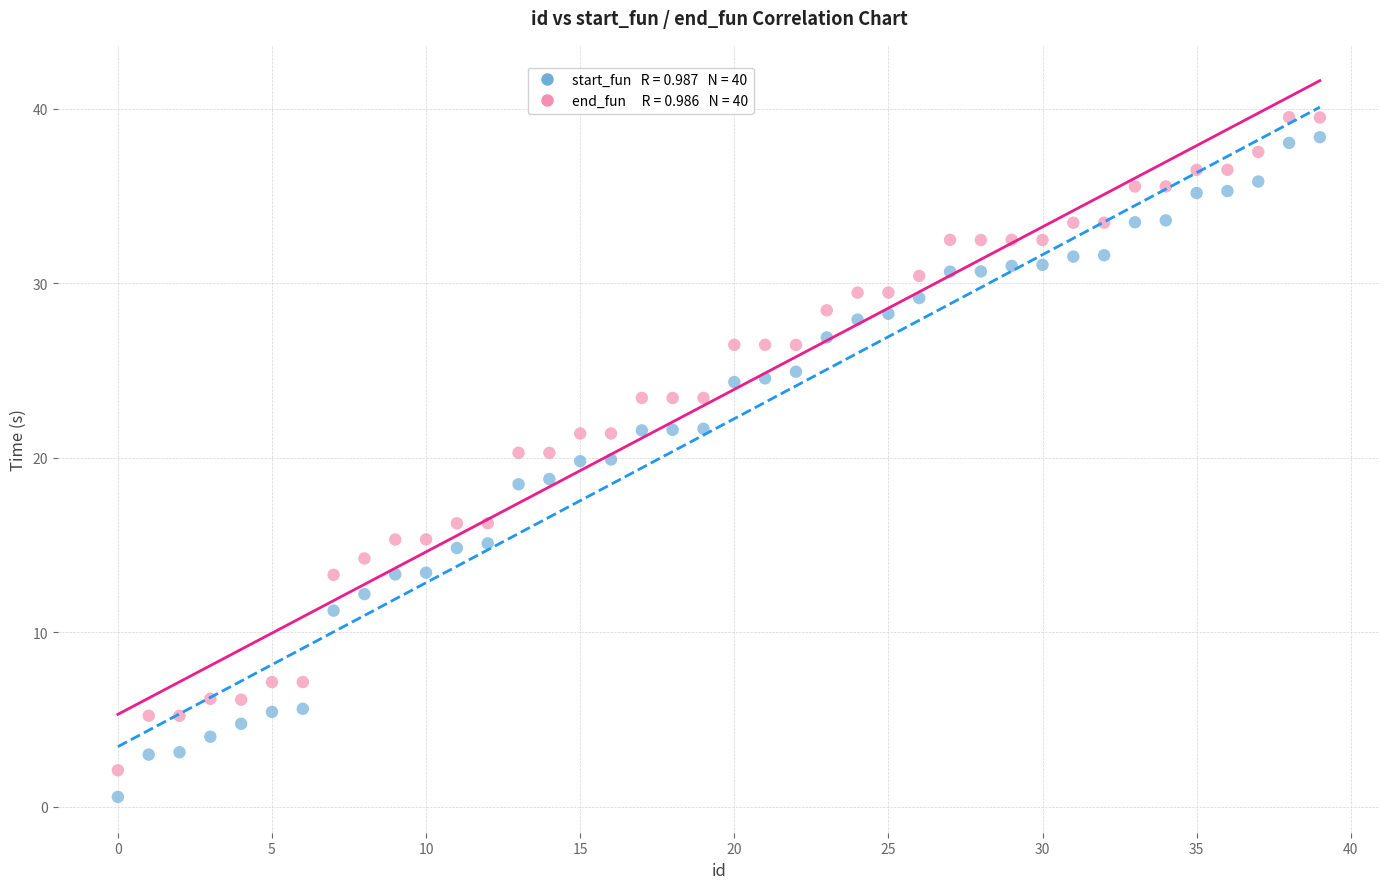

Across all data points, what is the range of Y values (max minus min)?

38.9